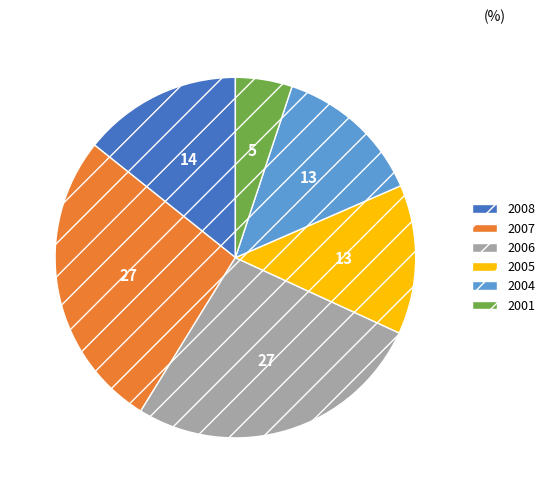

What is the ratio of the value at 2005 to the value at 2007?

0.5